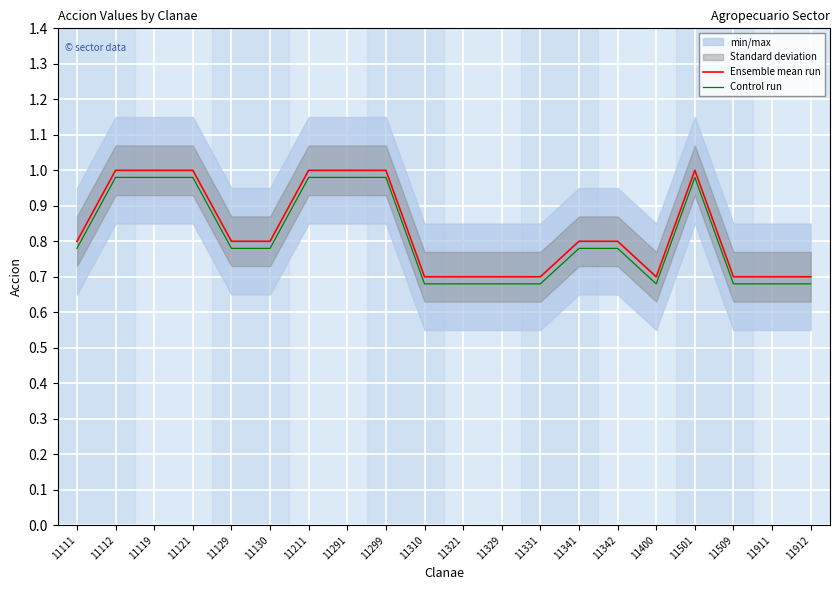

True or false: Control run and Ensemble mean run cross at least once.

False